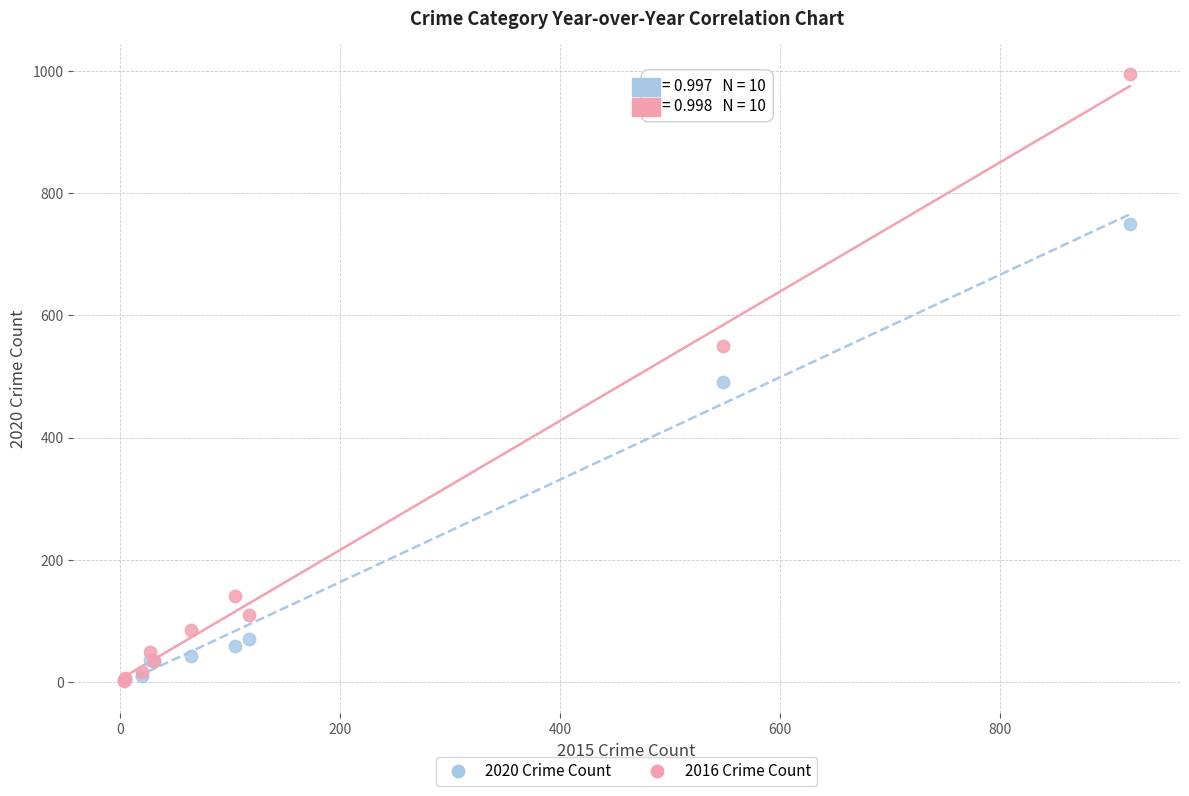

In the 2020 Crime Count series, what Y value is closest to 376?

491